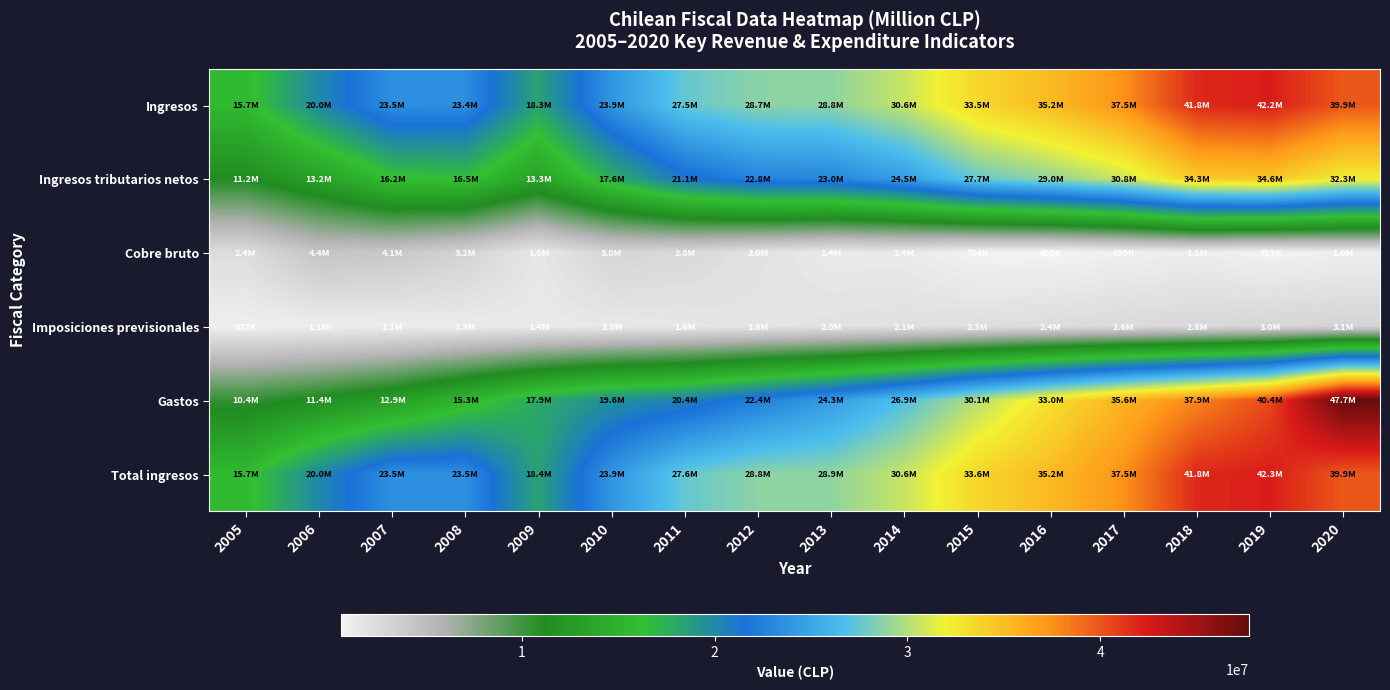

Reading left to right, list all the values displayed in this chart.

Ingresos: 2005=15713874	2006=20016509	2007=23533726	2008=23442851	2009=18316542	2010=23880731	2011=27540537	2012=28736015	2013=28834979	2014=30571366	2015=33548507	2016=35208957	2017=37456808	2018=41769414	2019=42240869	2020=39854770
Ingresos tributarios netos: 2005=11185097	2006=13221061	2007=16166375	2008=16498254	2009=13346556	2010=17577714	2011=21101202	2012=22770029	2013=22953042	2014=24485056	2015=27677816	2016=28998167	2017=30754067	2018=34304059	2019=34579222	2020=32302484
Cobre bruto: 2005=2440440	2006=4431122	2007=4141792	2008=3198958	2009=1593047	2010=3043078	2011=2765269	2012=1963870	2013=1412719	2014=1353644	2015=703710	2016=599721	2017=898900	2018=1117592	2019=710875	2020=1019268
Imposiciones previsionales: 2005=931717	2006=1050395	2007=1148647	2008=1289225	2009=1371750	2010=1493987	2011=1623817	2012=1802469	2013=1968973	2014=2110088	2015=2252489	2016=2441419	2017=2627558	2018=2786173	2019=2994906	2020=3104866
Gastos: 2005=10417414	2006=11432295	2007=12885515	2008=15256662	2009=17913621	2010=19561963	2011=20433030	2012=22446423	2013=24340906	2014=26905907	2015=30072157	2016=32983049	2017=35637912	2018=37928007	2019=40413402	2020=47699556
Total ingresos: 2005=15740436	2006=20035100	2007=23546733	2008=23467002	2009=18368878	2010=23908537	2011=27562090	2012=28770158	2013=28880545	2014=30604481	2015=33590787	2016=35245708	2017=37473033	2018=41781296	2019=42252336	2020=39869458